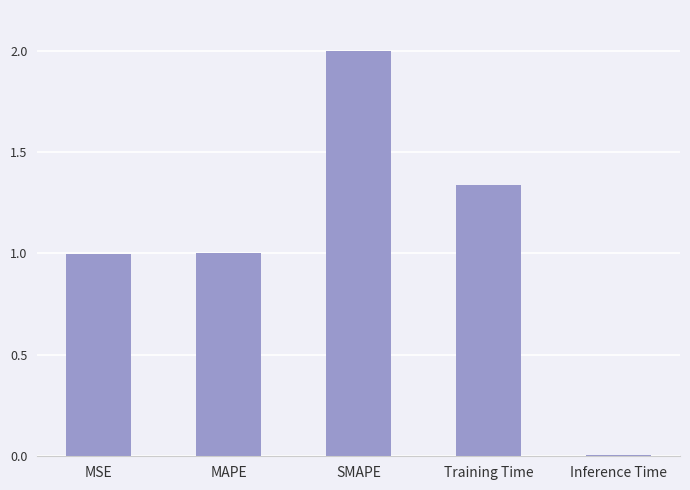

What is the maximum value shown in the chart?

2.0